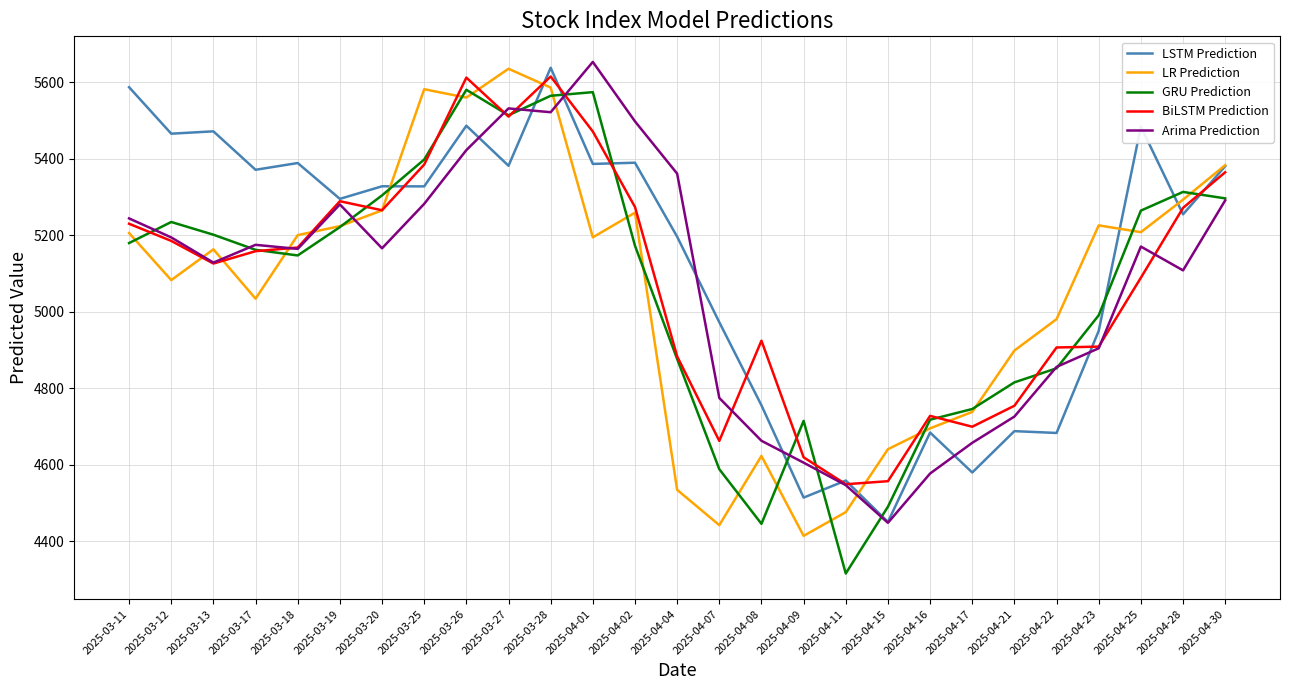

How many lines are shown in the chart?

5